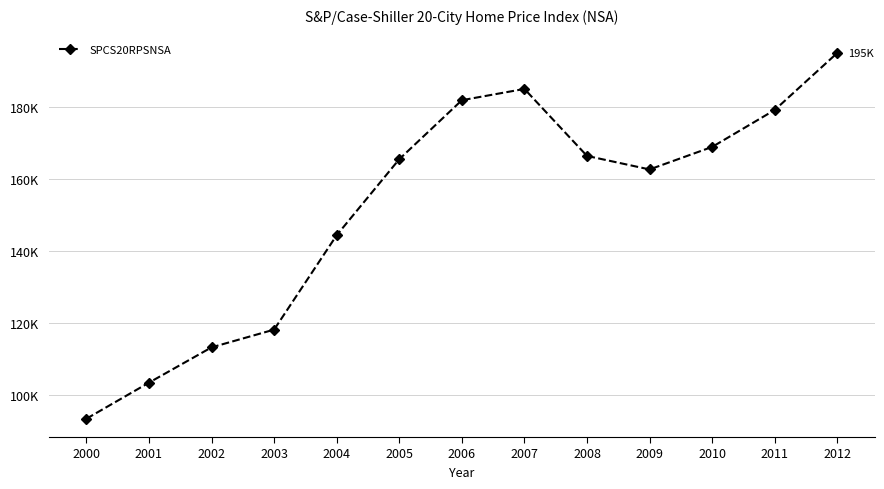

What is the change in value from 2006 to 2010?

-12961.6